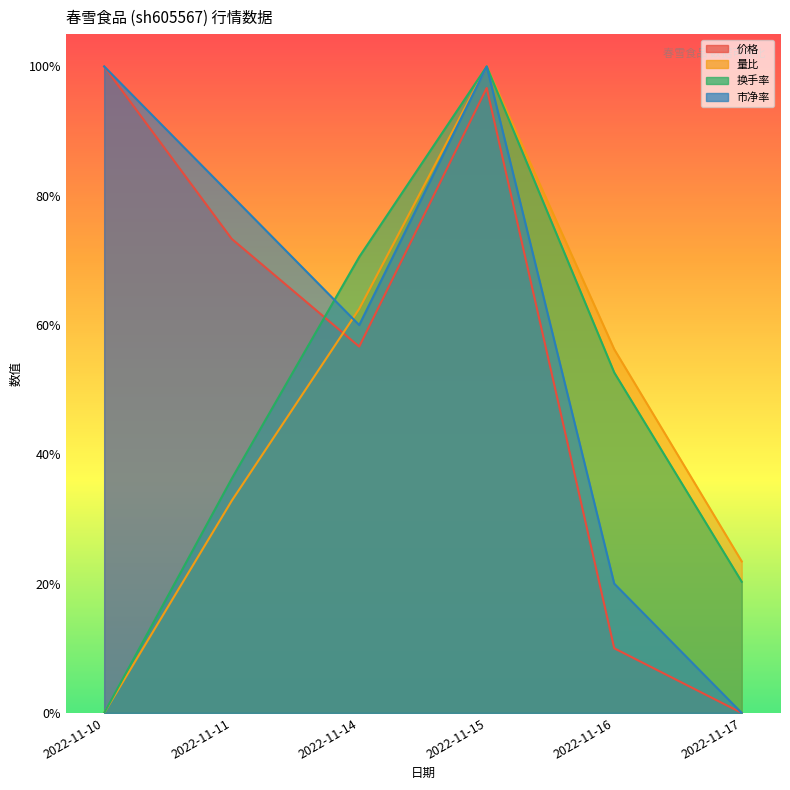

What is the maximum value shown in the chart?

1.0